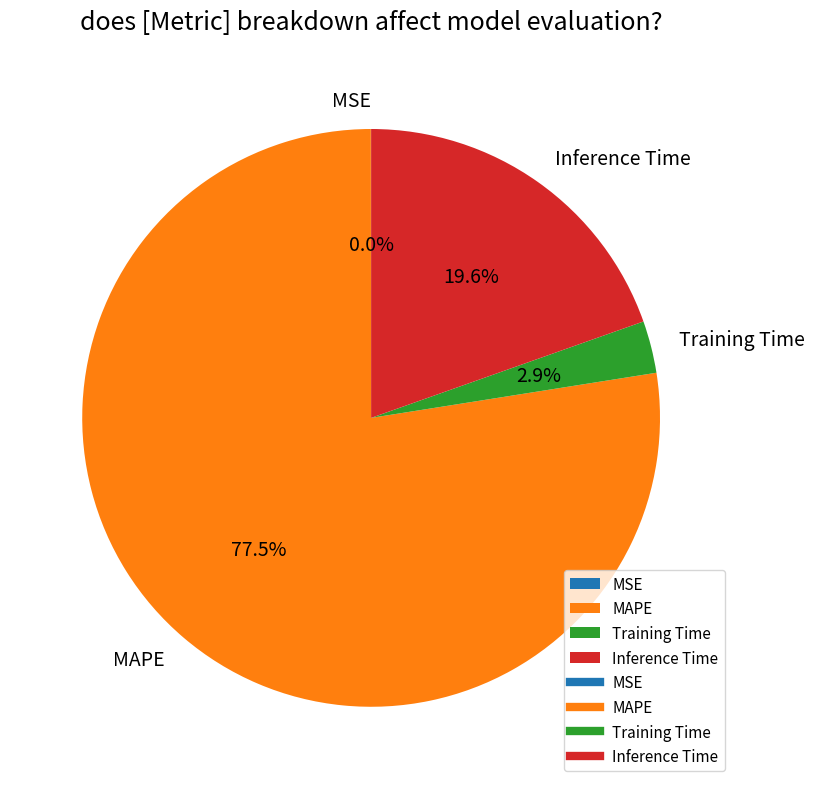

What percentage is the Training Time slice, to the nearest percent?

3%